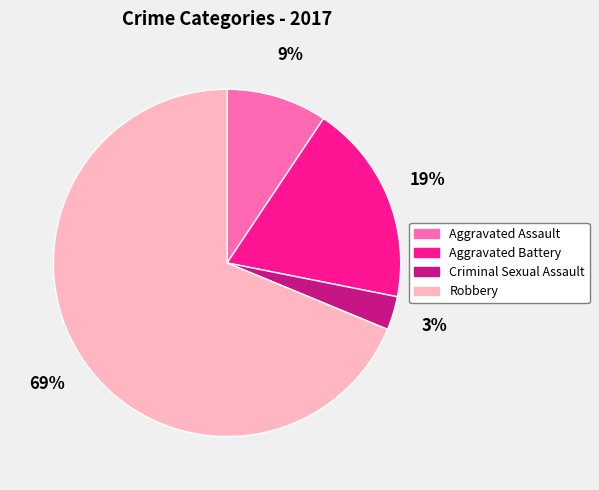

Rank the categories by value from highest to lowest.

Robbery, Aggravated Battery, Aggravated Assault, Criminal Sexual Assault